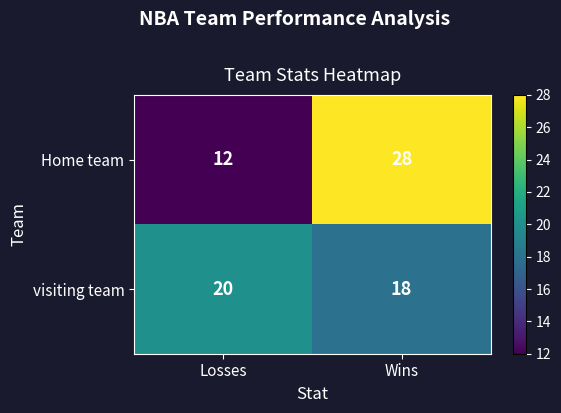

List the series in order of their overall mean, lowest first.

visiting team, Home team